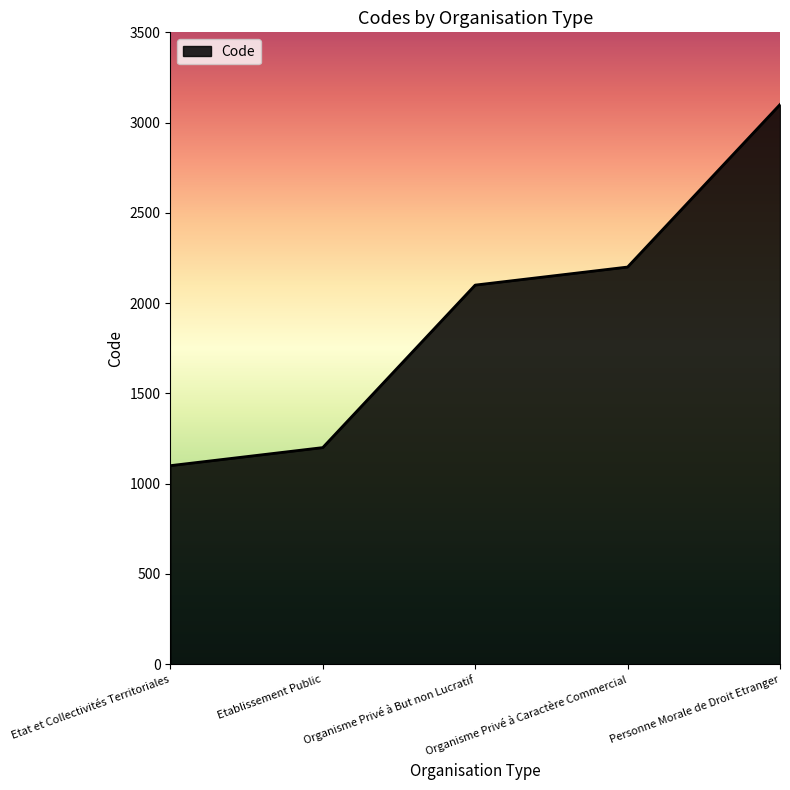

Does the chart display data point markers on the line(s)?

No